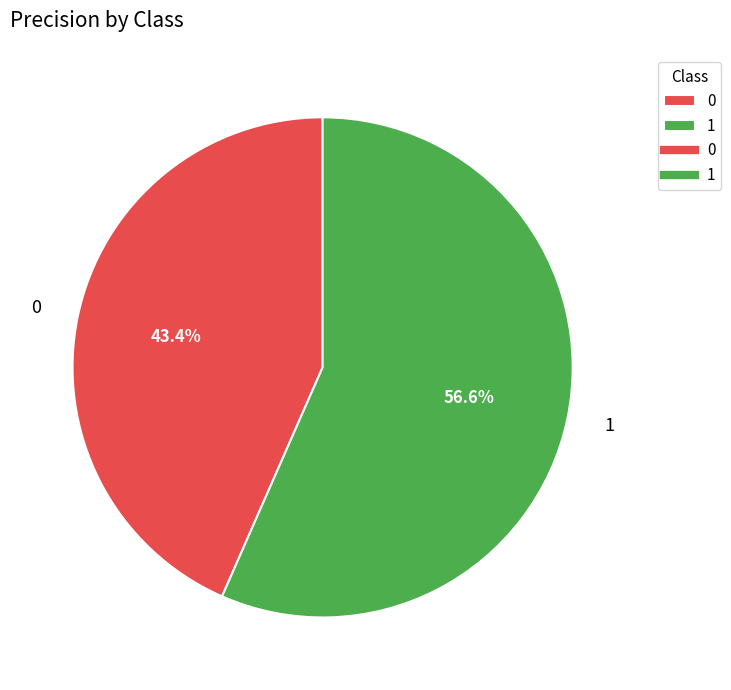

Which has a higher value, 1 or 0?

1